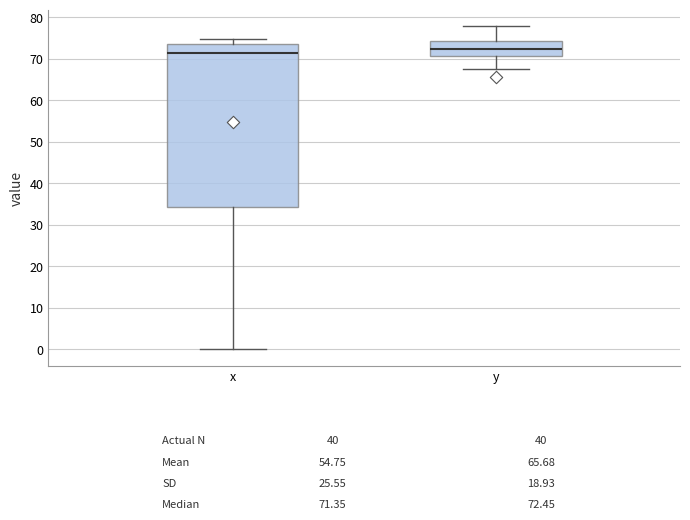

Which box has the lowest median line?

x